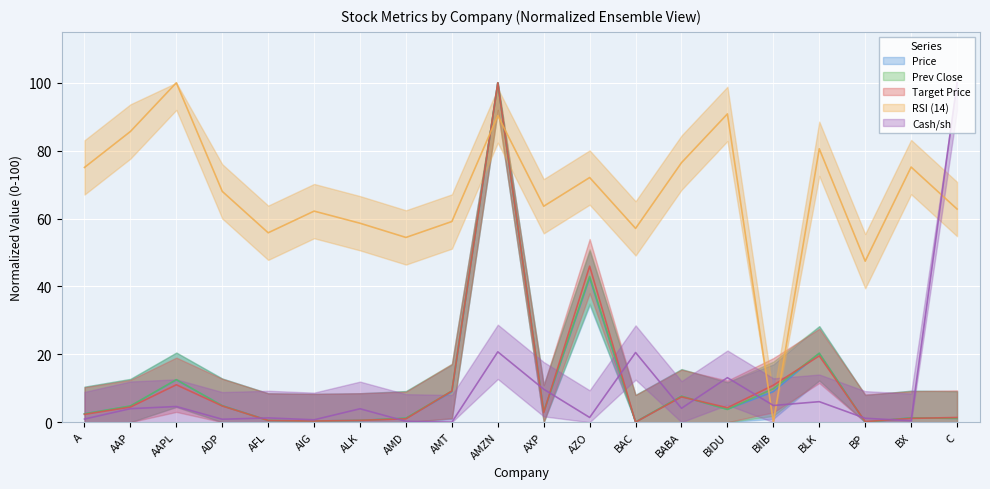

Reading left to right, list all the values displayed in this chart.

Price: A=2.5	AAP=4.7	AAPL=12.5	ADP=4.9	AFL=0.5	AIG=0.3	ALK=0.5	AMD=1.2	AMT=8.9	AMZN=100.0	AXP=3.0	AZO=42.4	BAC=0.1	BABA=7.6	BIDU=3.8	BIIB=9.0	BLK=20.3	BP=0.0	BX=1.3	C=1.1
Prev Close: A=2.5	AAP=4.8	AAPL=12.5	ADP=4.9	AFL=0.5	AIG=0.3	ALK=0.5	AMD=1.2	AMT=9.2	AMZN=100.0	AXP=3.1	AZO=42.9	BAC=0.0	BABA=7.7	BIDU=3.8	BIIB=9.8	BLK=20.3	BP=0.0	BX=1.3	C=1.1
Target Price: A=2.3	AAP=4.4	AAPL=11.0	ADP=4.8	AFL=0.5	AIG=0.3	ALK=0.5	AMD=1.0	AMT=9.2	AMZN=100.0	AXP=2.8	AZO=46.0	BAC=0.0	BABA=7.5	BIDU=4.3	BIIB=10.9	BLK=19.5	BP=0.2	BX=1.1	C=1.4
RSI (14): A=75.1	AAP=85.6	AAPL=100.0	ADP=68.0	AFL=55.8	AIG=62.2	ALK=58.6	AMD=54.4	AMT=59.1	AMZN=90.3	AXP=63.6	AZO=72.1	BAC=57.1	BABA=76.5	BIDU=90.8	BIIB=0.0	BLK=80.6	BP=47.4	BX=75.2	C=62.8
Cash/sh: A=0.9	AAP=4.0	AAPL=4.6	ADP=0.9	AFL=1.3	AIG=0.7	ALK=4.0	AMD=0.3	AMT=0.0	AMZN=20.7	AXP=9.7	AZO=1.4	BAC=20.5	BABA=4.1	BIDU=13.1	BIIB=4.9	BLK=6.0	BP=1.1	BX=0.4	C=100.0